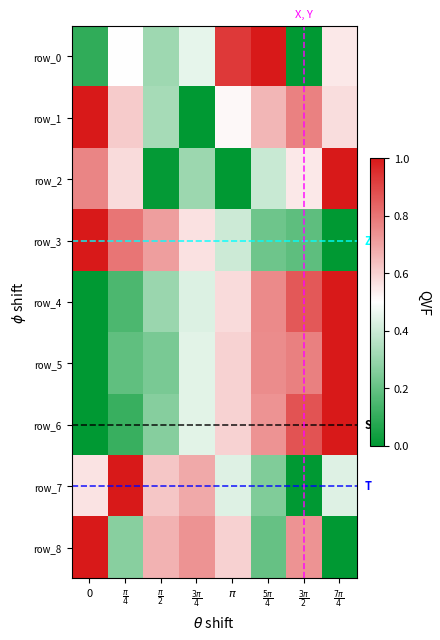

At which category is the sum across all series the highest?

$\frac{7\pi}{4}$